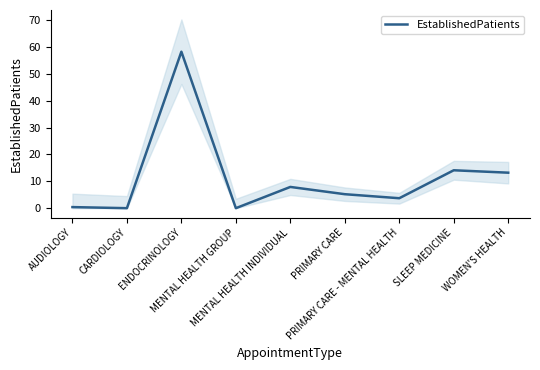

What is the difference between the second highest and second lowest values?

14.1